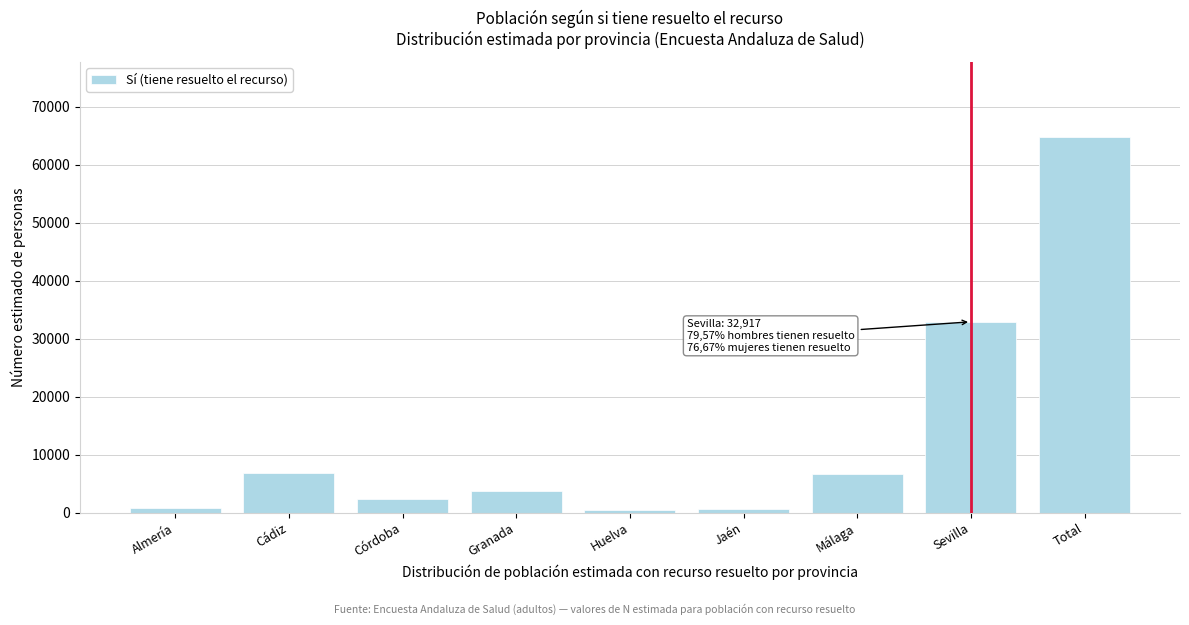

Which has a higher value, Huelva or Cádiz?

Cádiz